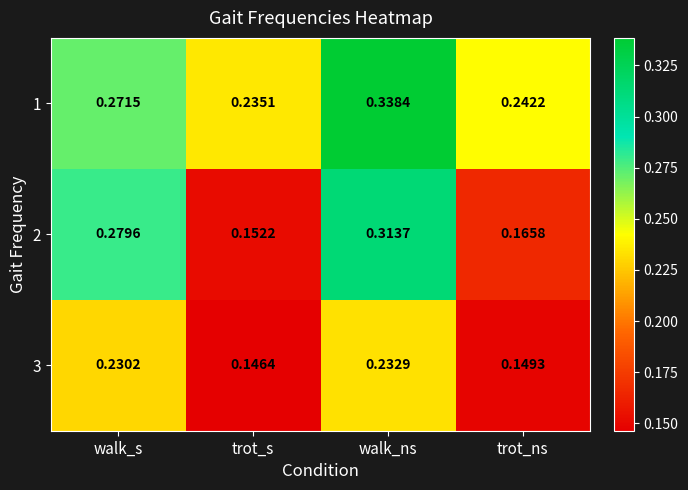

Is the value of 2 at trot_s greater than the value of 1 at trot_s?

No